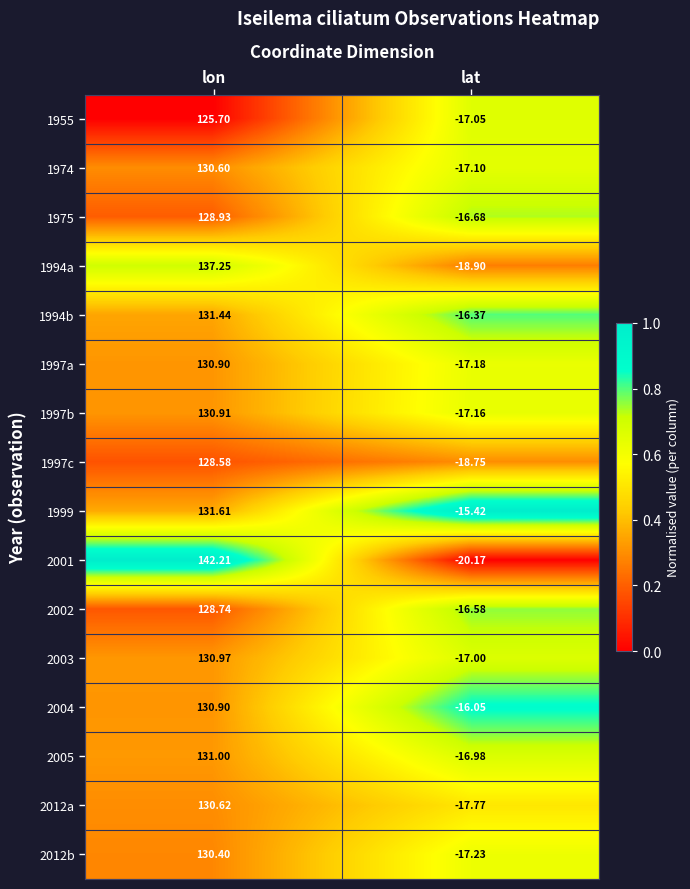

Which label corresponds to the smallest value in the chart?

lat